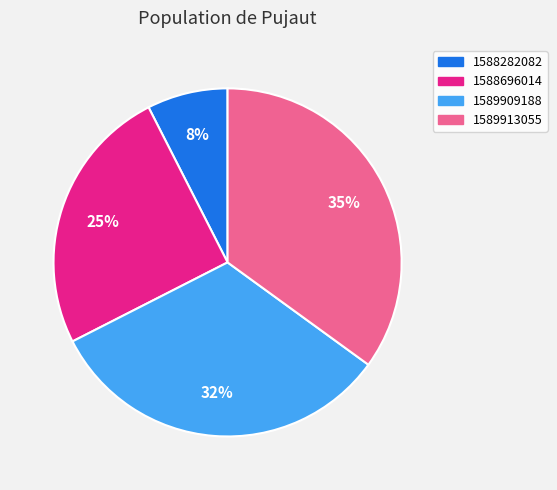

Do 1589913055 and 1589909188 together represent more than half of the pie?

Yes